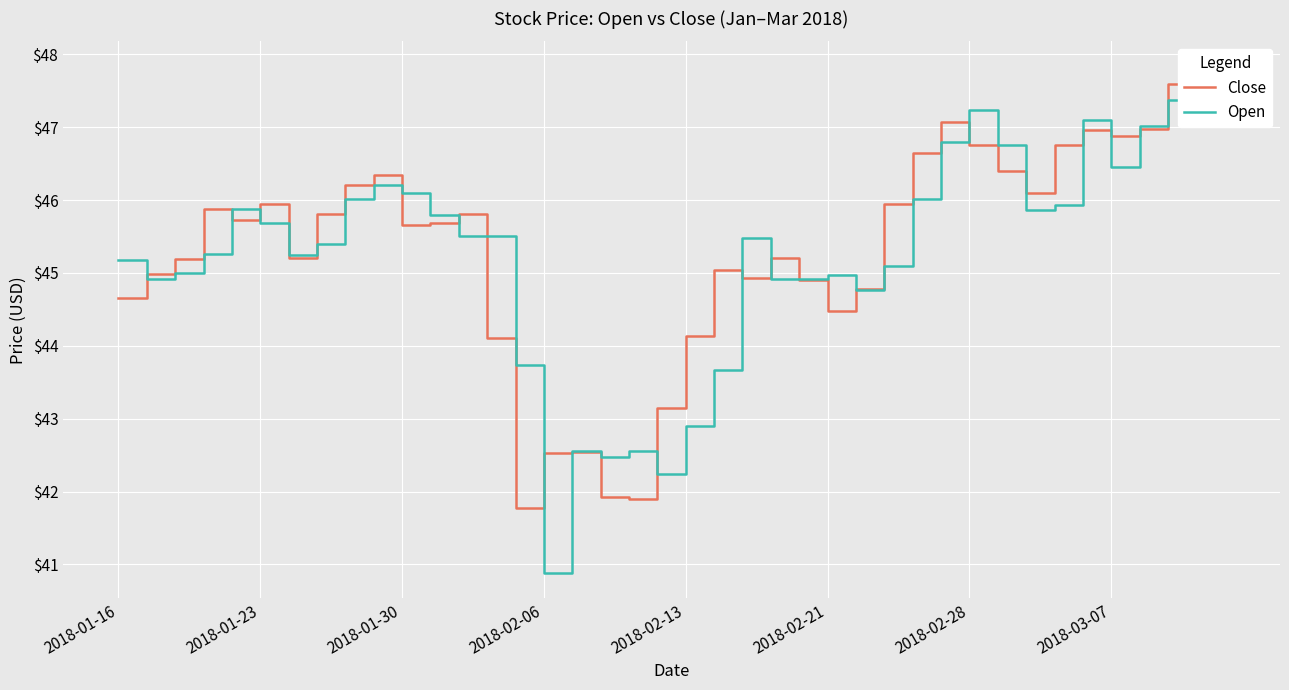

Rank the categories by Close value from highest to lowest.

38, 39, 37, 29, 36, 34, 35, 30, 33, 28, 31, 9, 8, 32, 2018-02-21, 27, 2018-02-06, 2018-03-07, 12, 2018-02-13, 11, 10, 2018-02-28, 23, 2018-01-30, 21, 2018-01-23, 22, 24, 26, 2018-01-16, 25, 20, 13, 19, 16, 15, 17, 18, 14